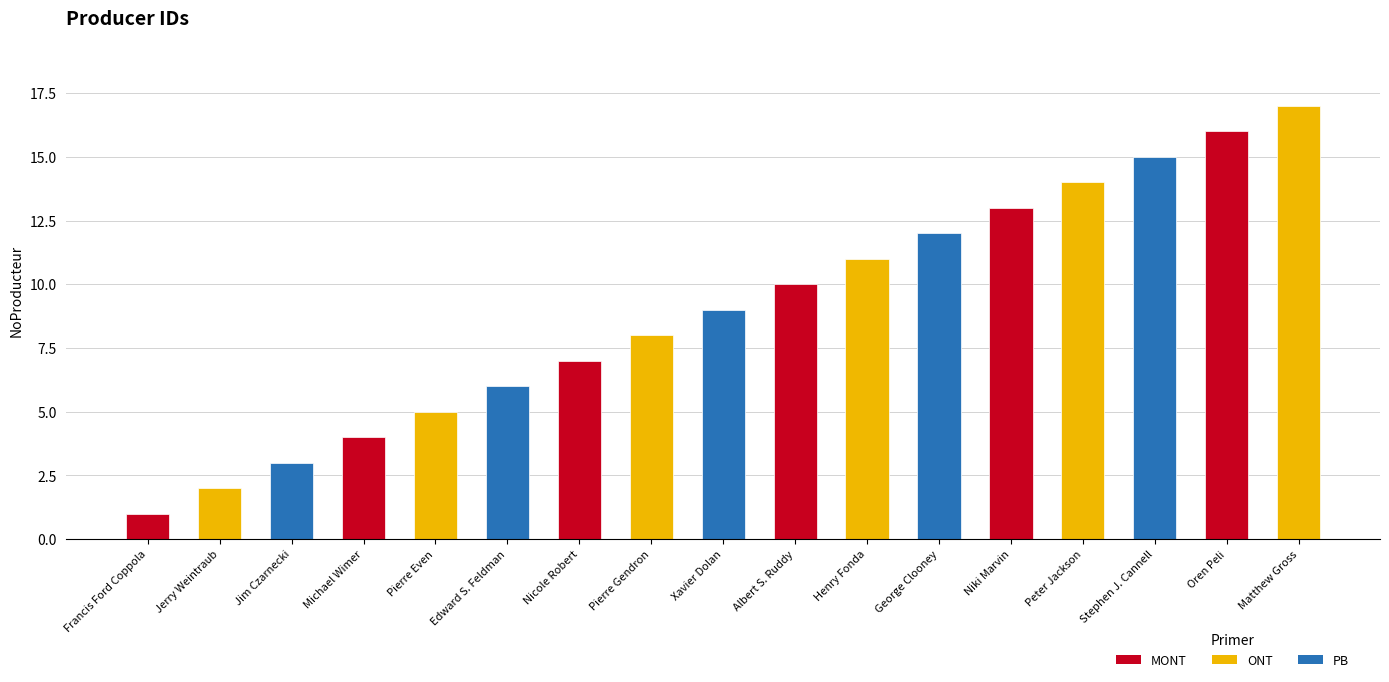

The chart shows a value of 14 at Peter Jackson. True or false?

True